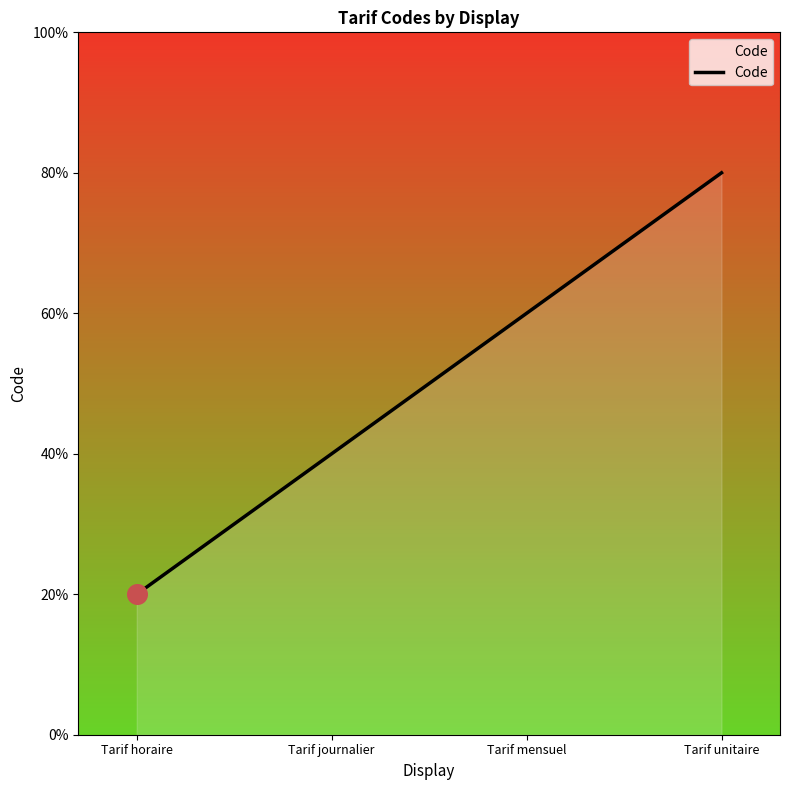

What is the ratio of the value at Tarif horaire to the value at Tarif journalier?

0.5